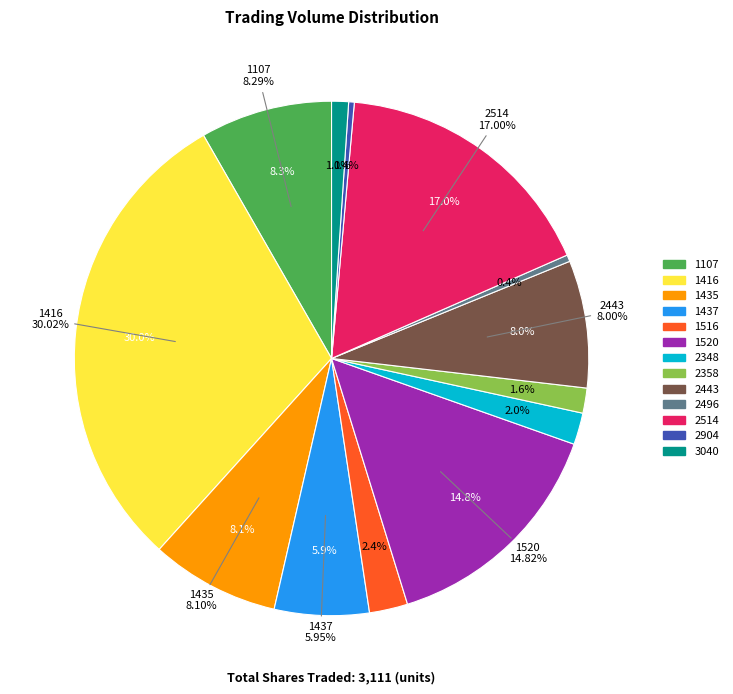

To the nearest percent, what is the combined percentage of 1516 and 1435?

11%